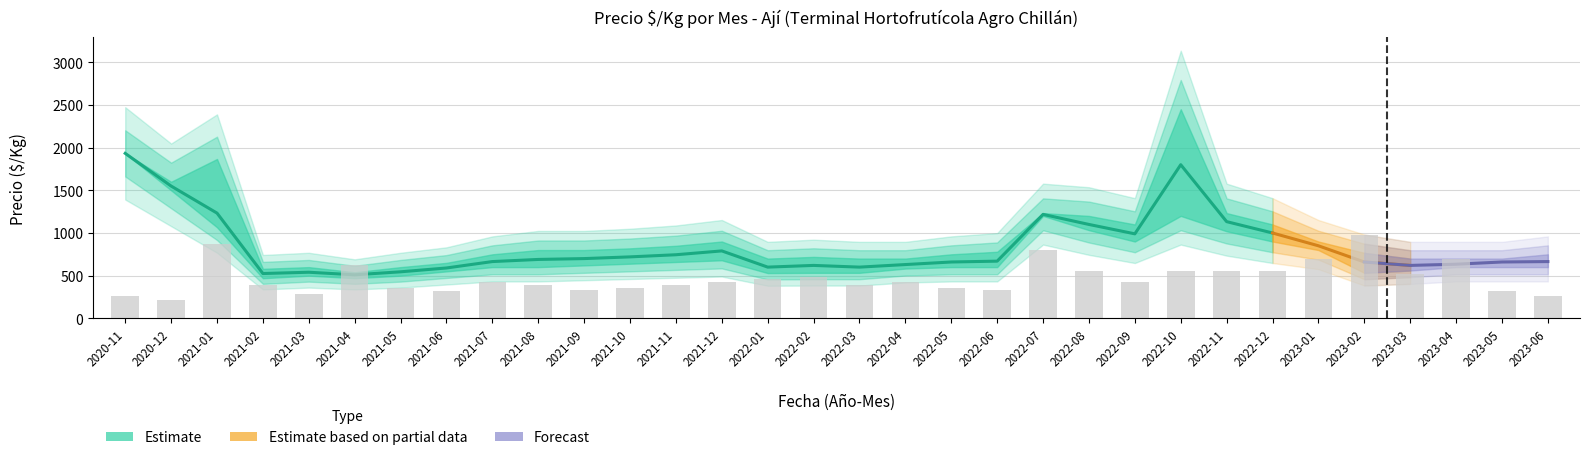

What is the approximate value of precio_promedio at 2021-04?

510